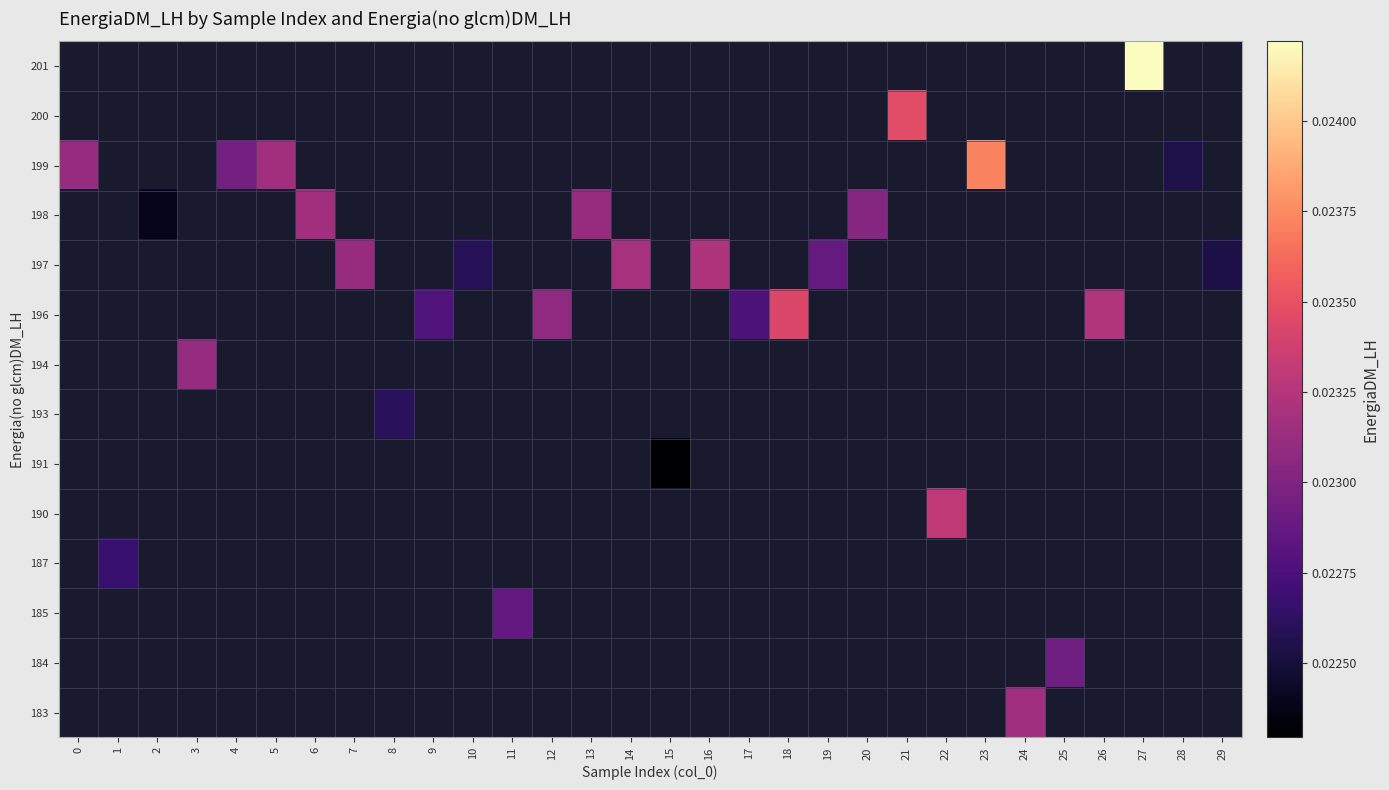

Which label corresponds to the smallest value in the chart?

15